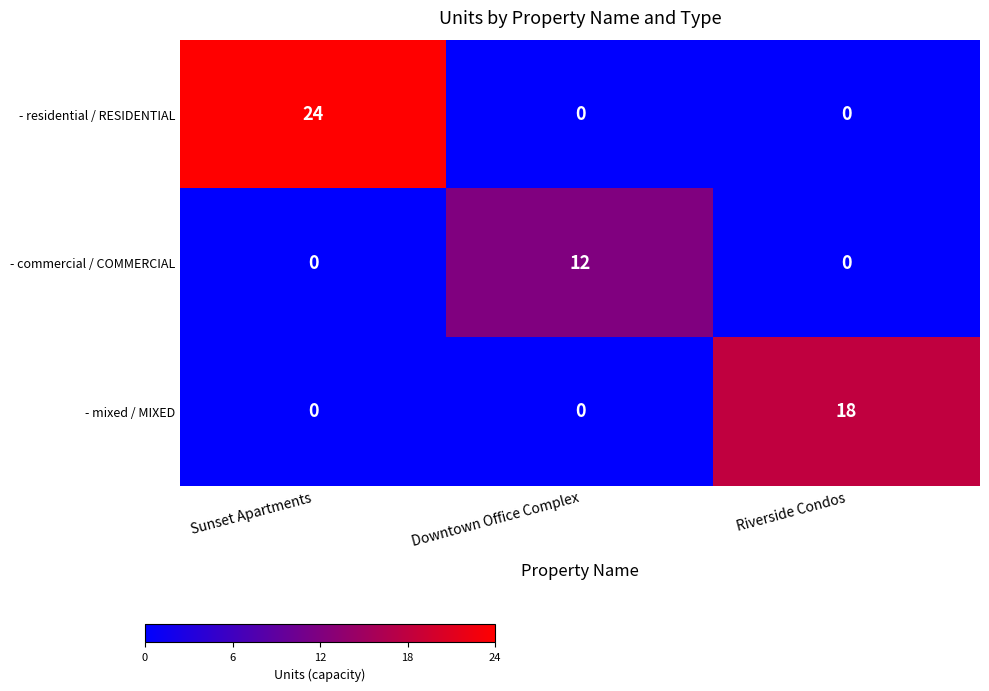

Reading right to left, list all the values displayed in this chart.

- residential / RESIDENTIAL: 0	0	24
- commercial / COMMERCIAL: 0	12	0
- mixed / MIXED: 18	0	0